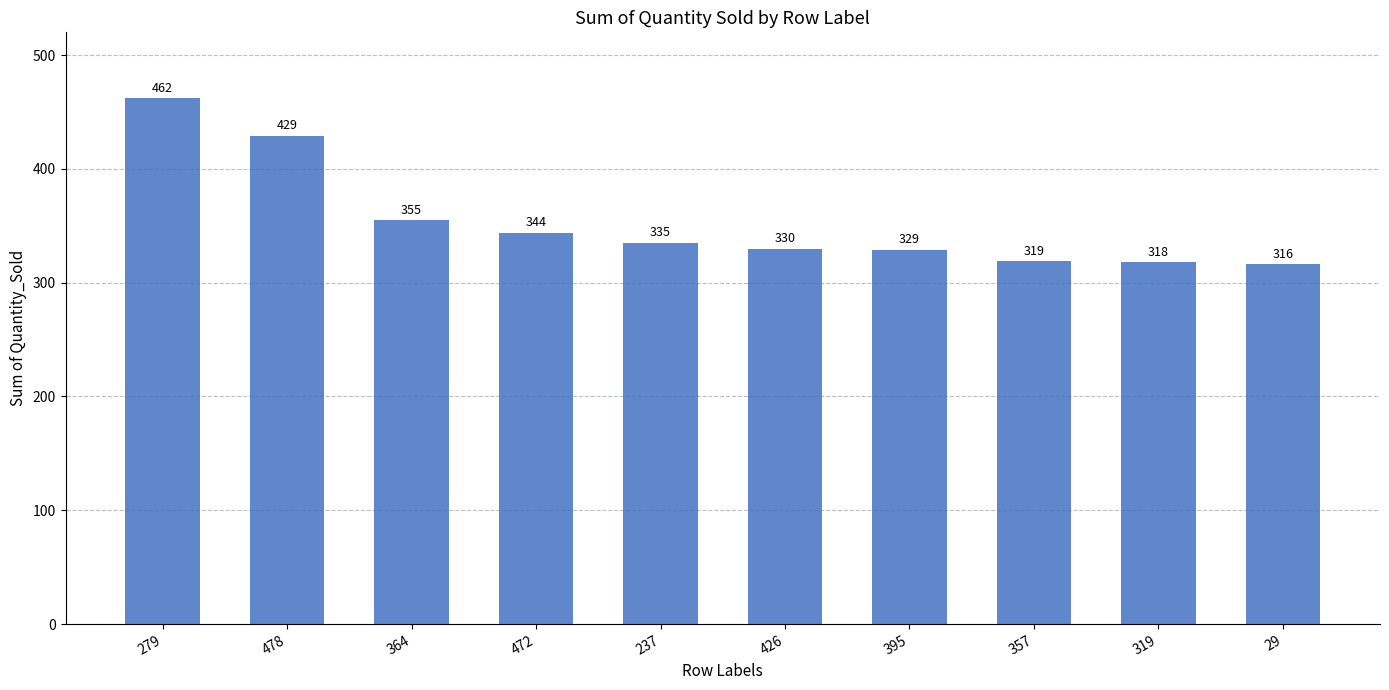

What is the difference between the maximum and second lowest values?

144